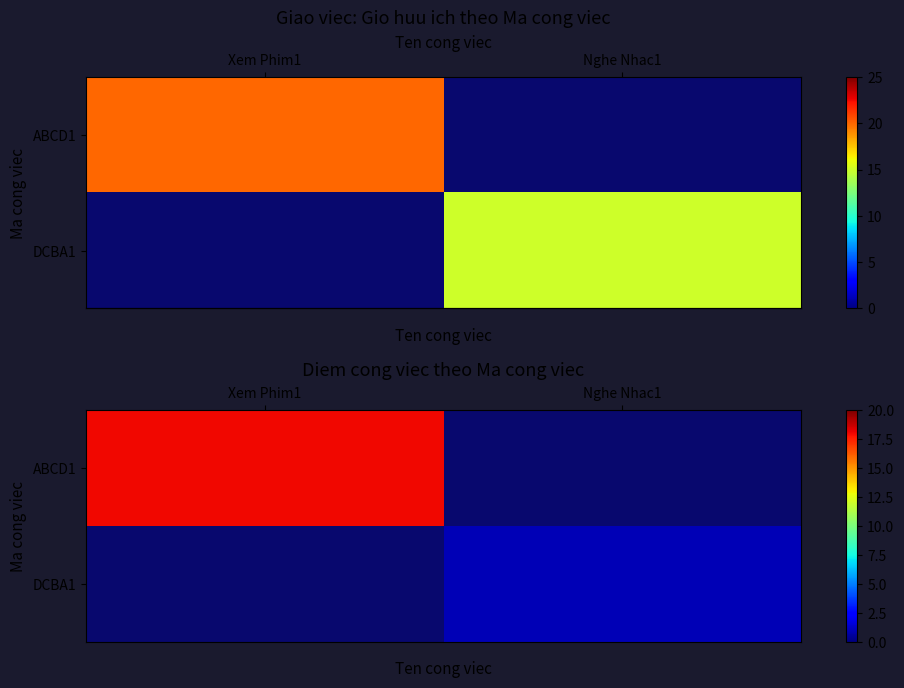

The value of row_0 at Xem Phim1 is 28. True or false?

False